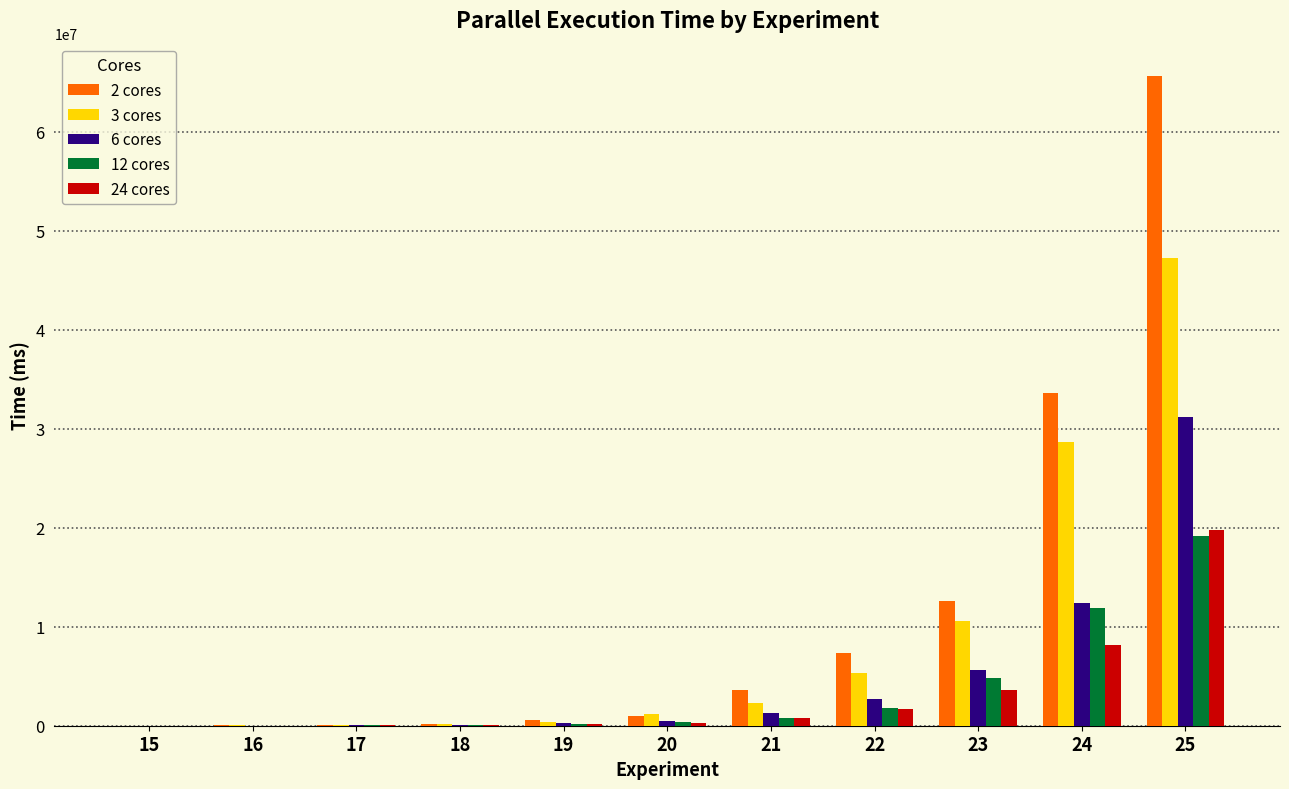

At which category does the chart reach its peak across all series?

25